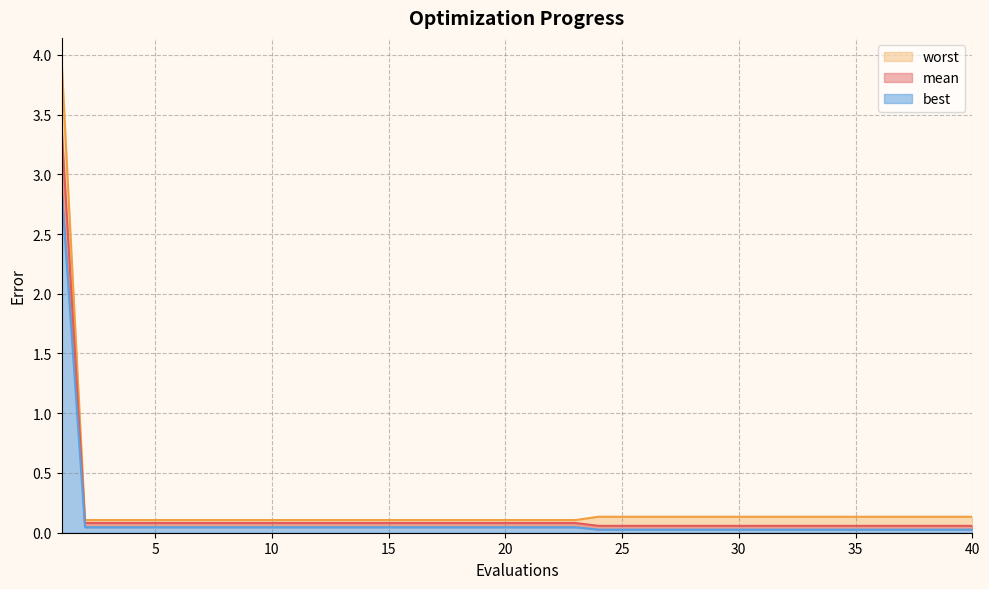

Which category has the lowest value in the best series?

24